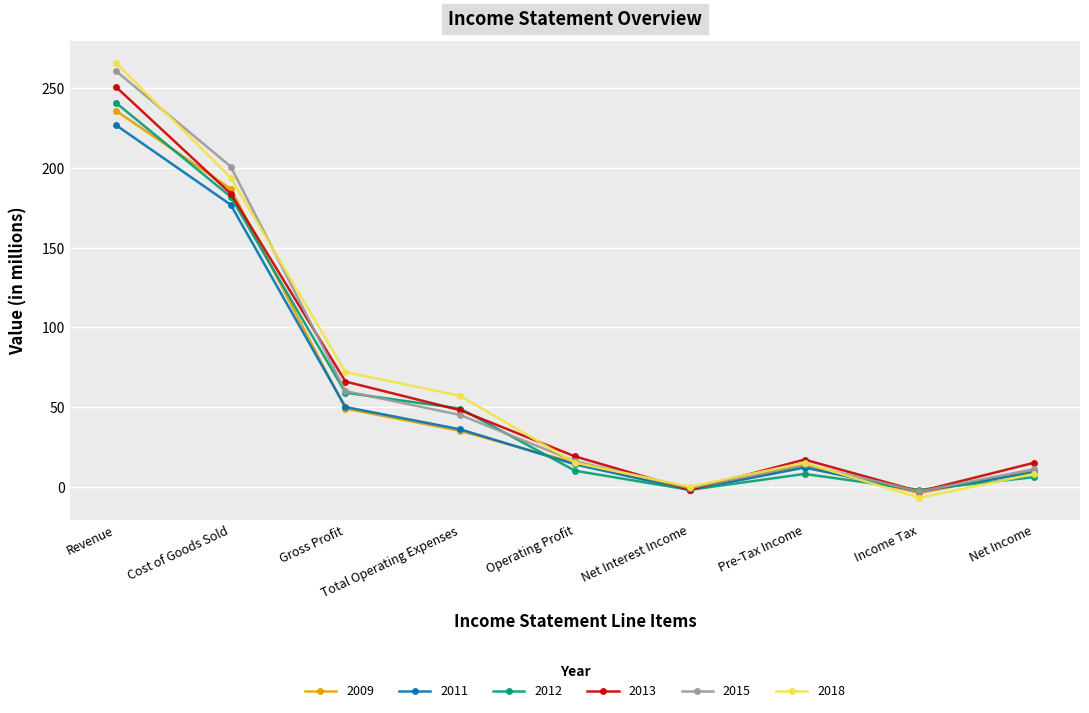

Which category has the highest value in the 2012 series?

Revenue